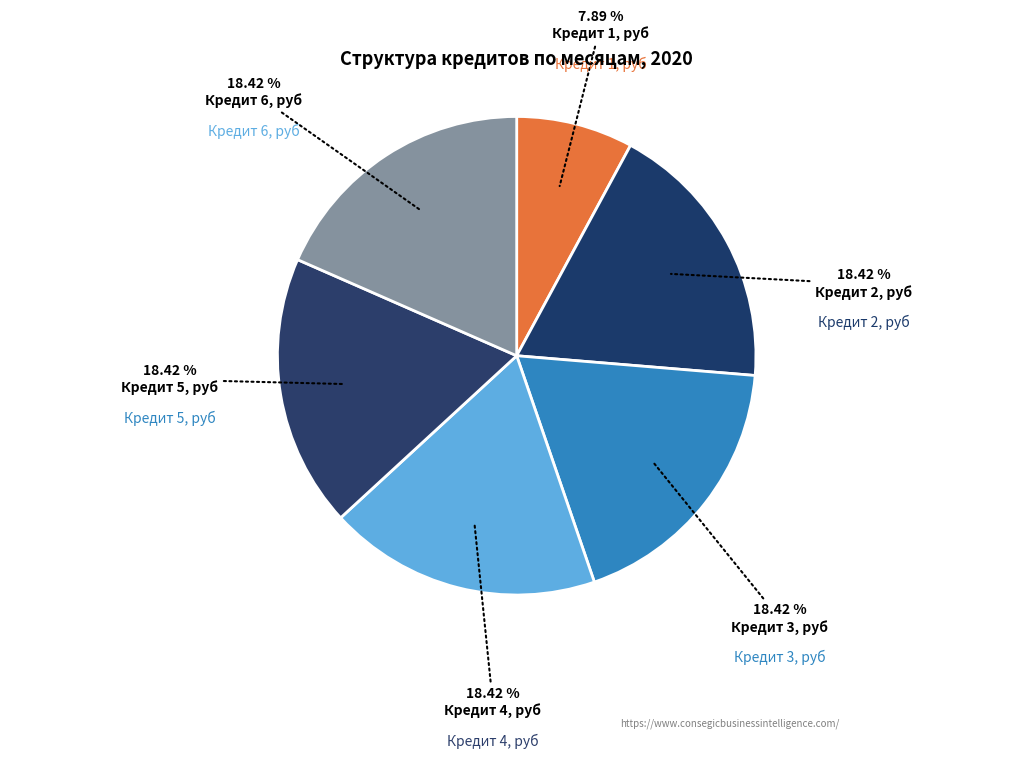

Is there any slice that represents more than half of the pie?

No